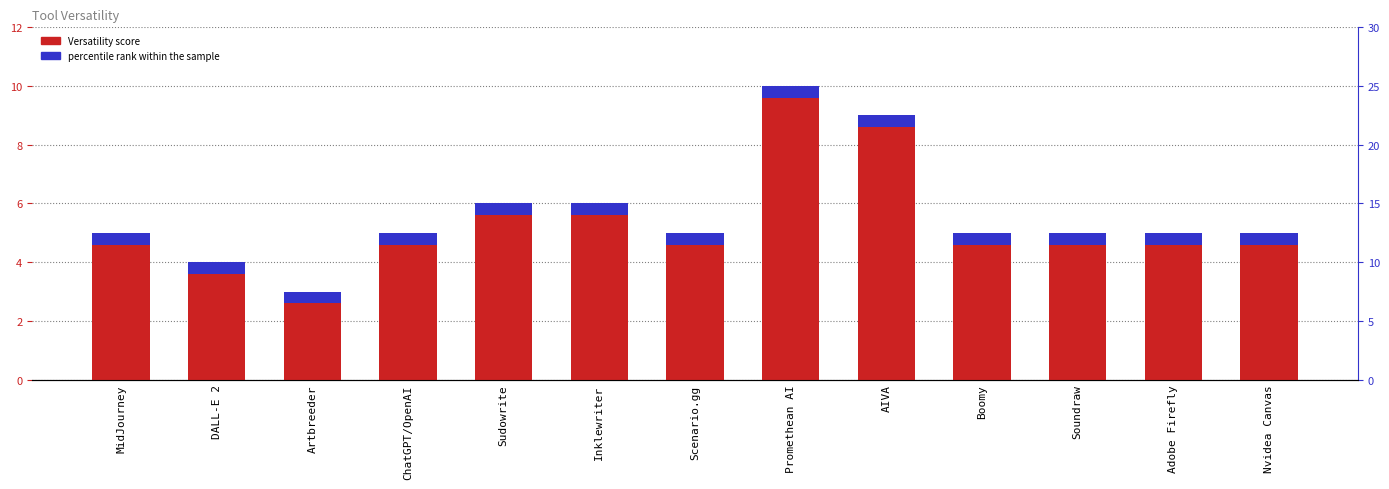

What is the sum of the values at ChatGPT/OpenAI and Scenario.gg?

10